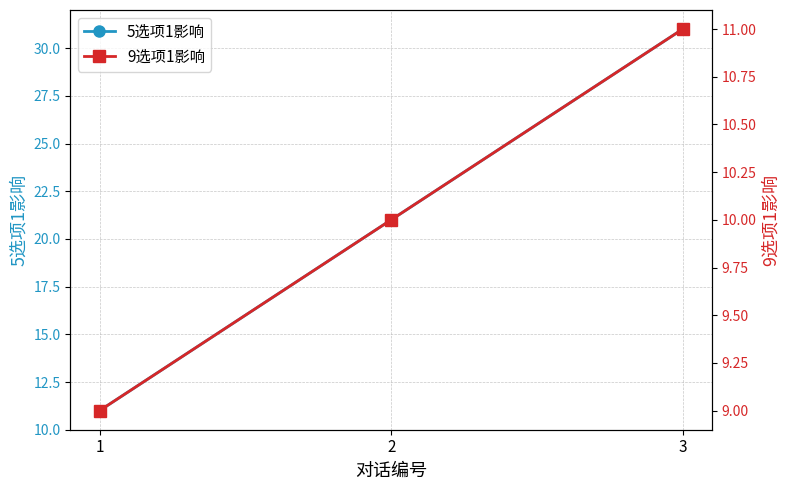

How many values in the 9选项1影响 series are below 10?

1